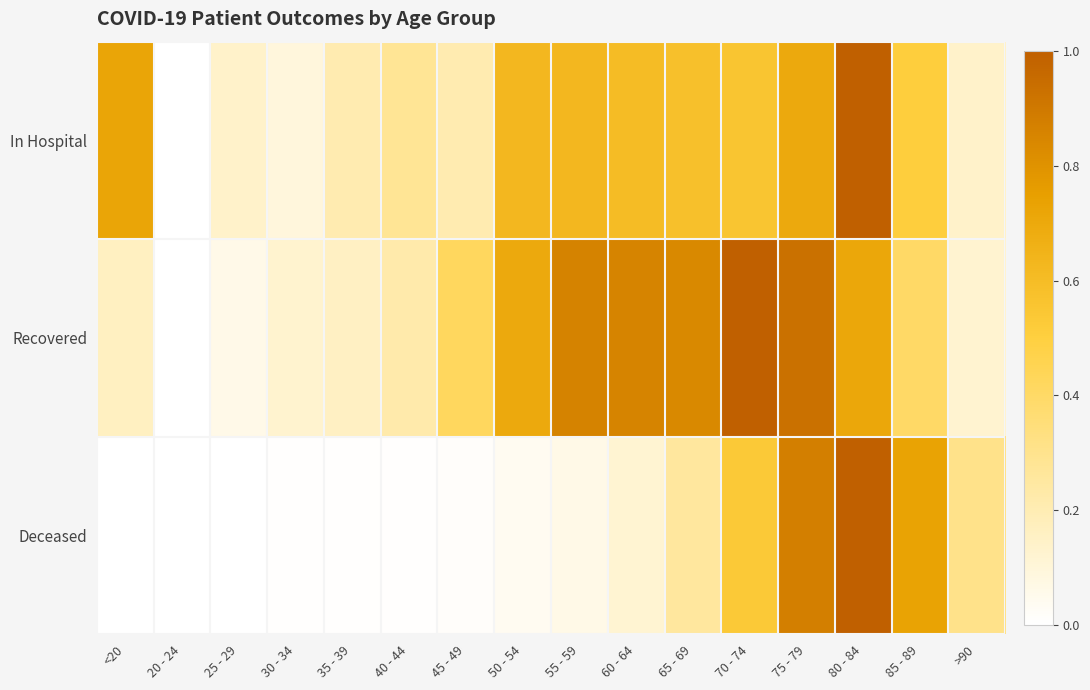

Reading left to right, extract all data points from this chart.

In Hospital: <20=0.7	20 - 24=0.0	25 - 29=0.1	30 - 34=0.1	35 - 39=0.2	40 - 44=0.3	45 - 49=0.2	50 - 54=0.6	55 - 59=0.6	60 - 64=0.6	65 - 69=0.6	70 - 74=0.6	75 - 79=0.7	80 - 84=1.0	85 - 89=0.5	>90=0.1
Recovered: <20=0.2	20 - 24=0.0	25 - 29=0.1	30 - 34=0.1	35 - 39=0.2	40 - 44=0.2	45 - 49=0.4	50 - 54=0.7	55 - 59=0.9	60 - 64=0.9	65 - 69=0.8	70 - 74=1.0	75 - 79=0.9	80 - 84=0.7	85 - 89=0.4	>90=0.1
Deceased: <20=0.0	20 - 24=0.0	25 - 29=0.0	30 - 34=0.0	35 - 39=0.0	40 - 44=0.0	45 - 49=0.0	50 - 54=0.0	55 - 59=0.1	60 - 64=0.1	65 - 69=0.3	70 - 74=0.5	75 - 79=0.9	80 - 84=1.0	85 - 89=0.7	>90=0.3